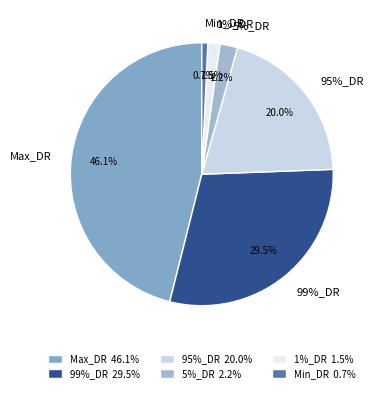

How many slices are in this pie chart?

6